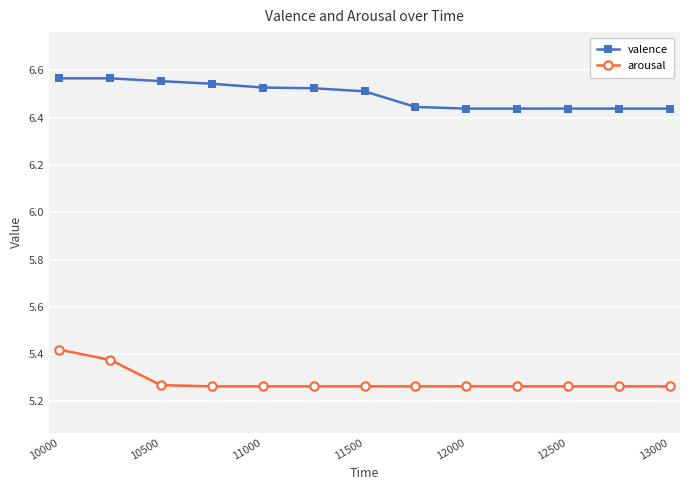

True or false: valence and arousal intersect in this chart.

False